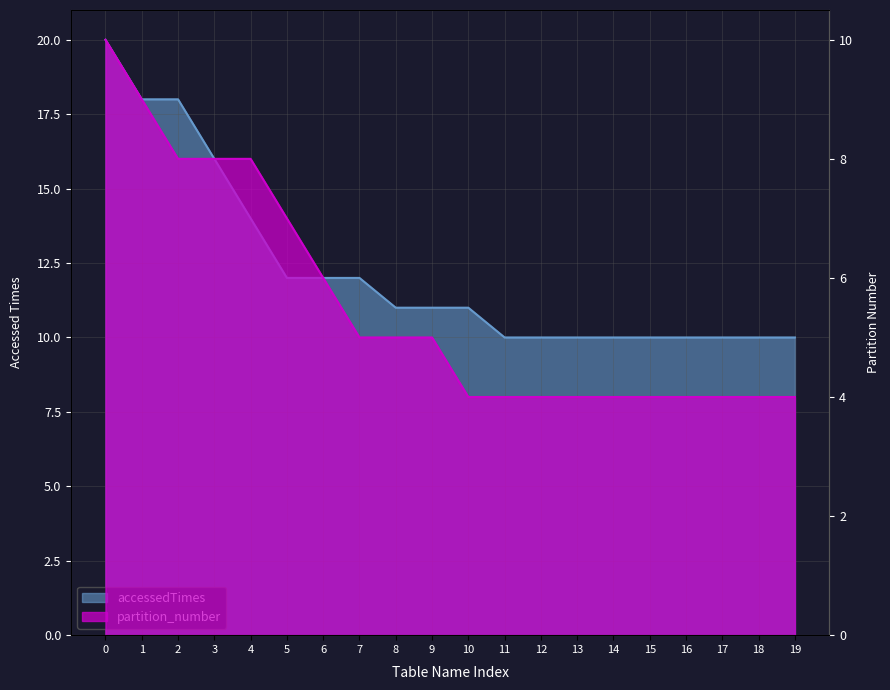

Is it true that accessedTimes equals 16 at 9?

False